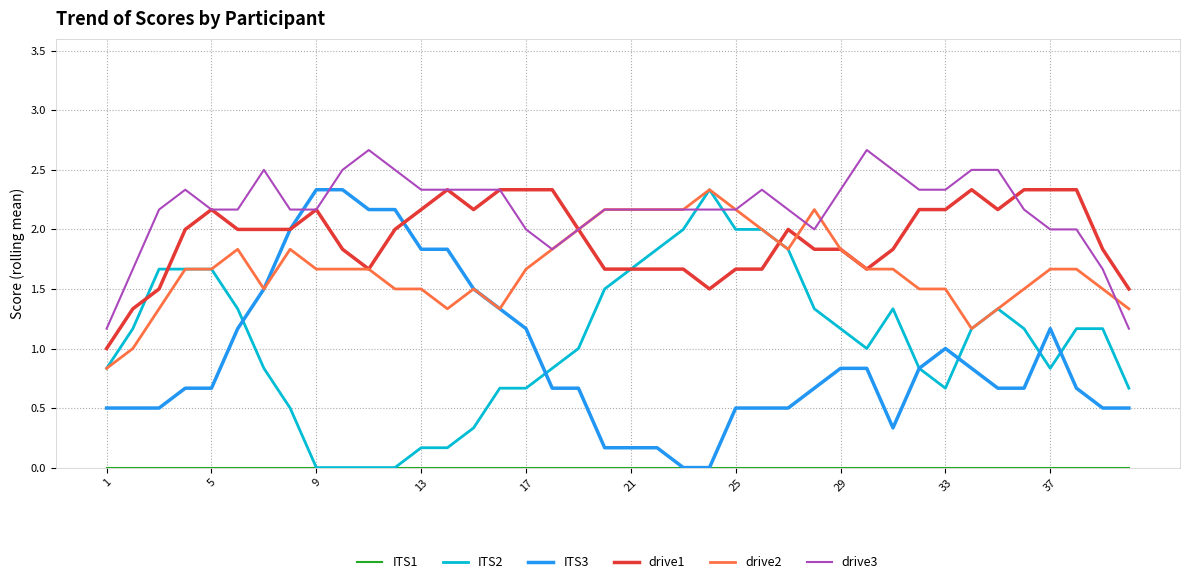

Which series ends up on top after the final intersection of ITS2 and drive3?

drive3